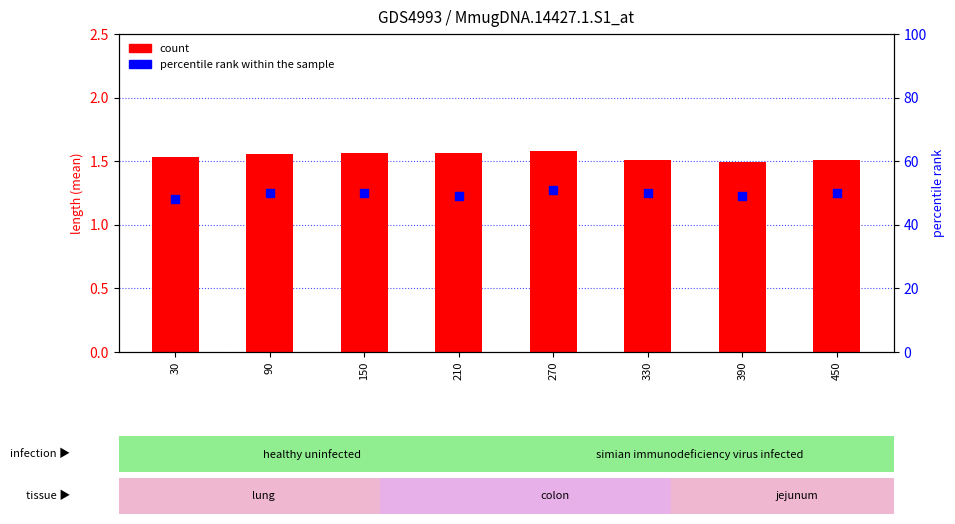

At which category is the sum across all series the highest?

270